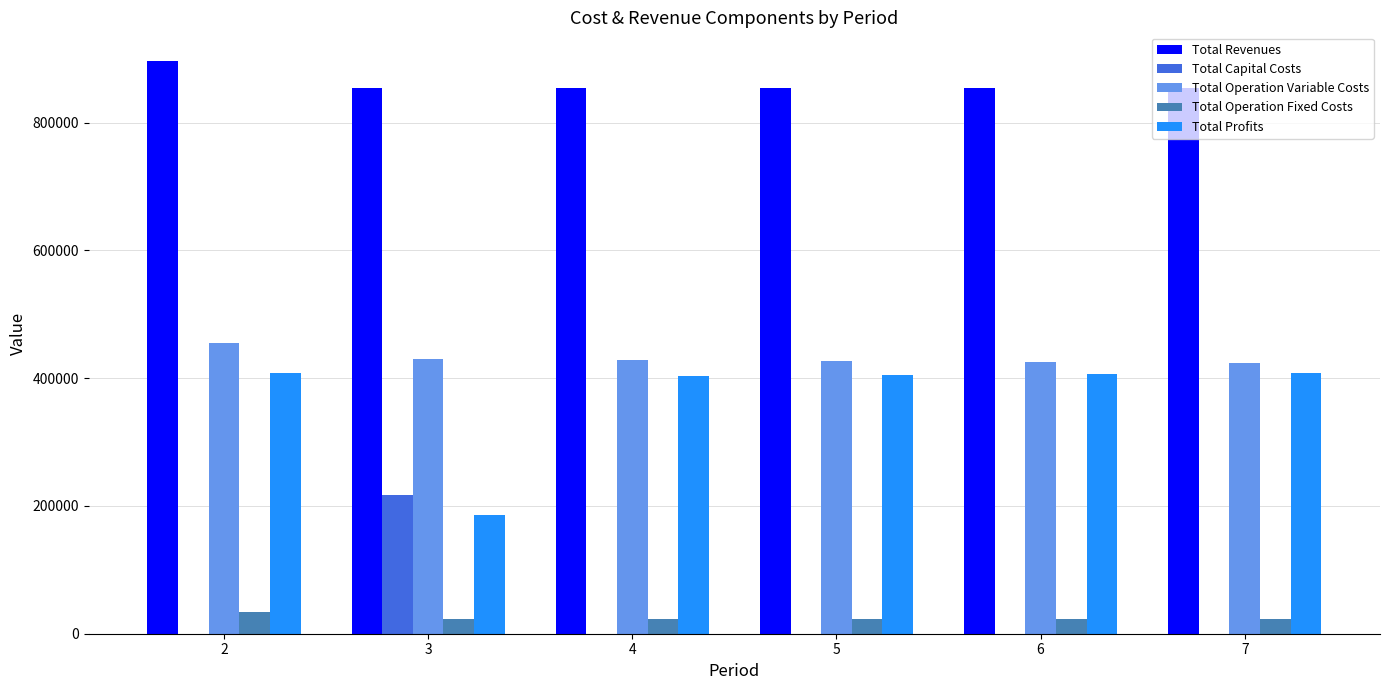

Which category has the highest value in the Total Operation Fixed Costs series?

2